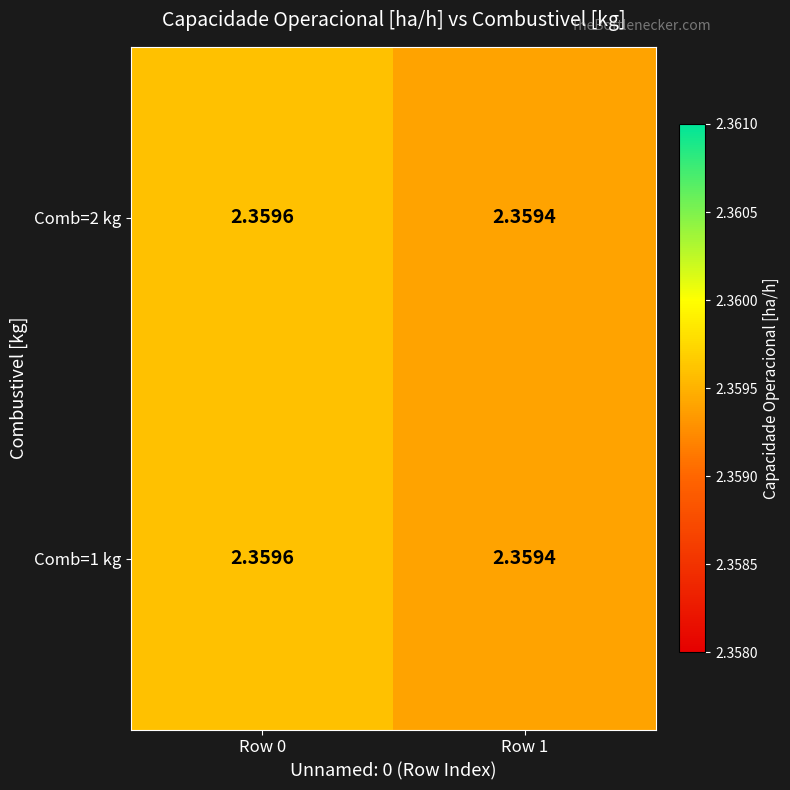

Is the value of Comb=1 kg at Row 1 greater than the value of Comb=2 kg at Row 0?

No